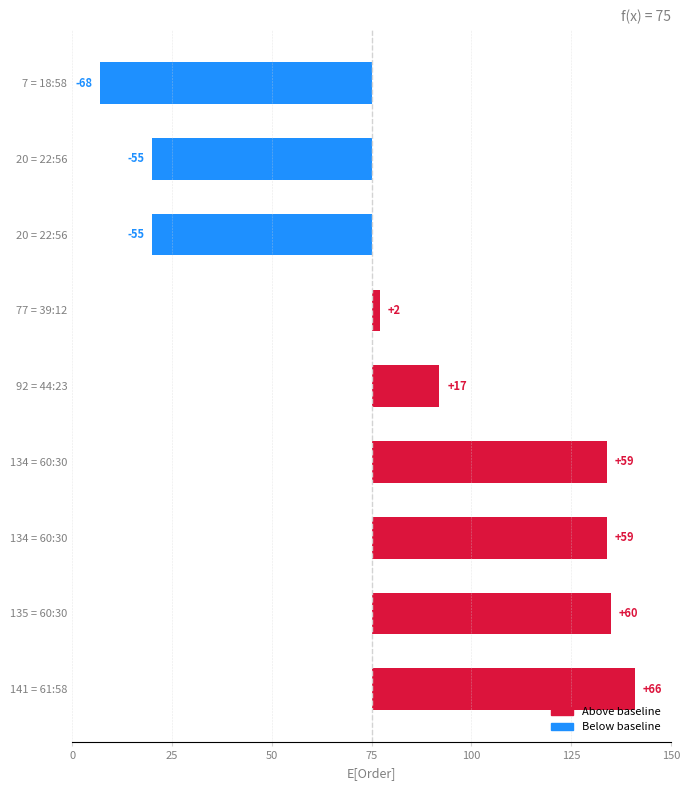

What is the difference between the maximum and minimum values?

134